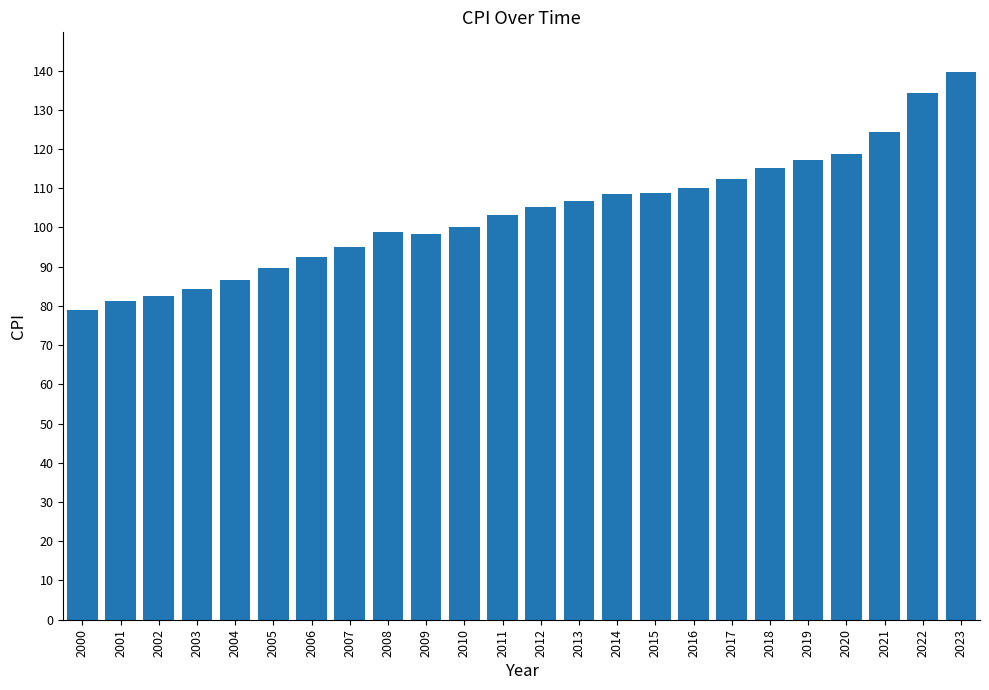

Where does the data first go above 105?

2012